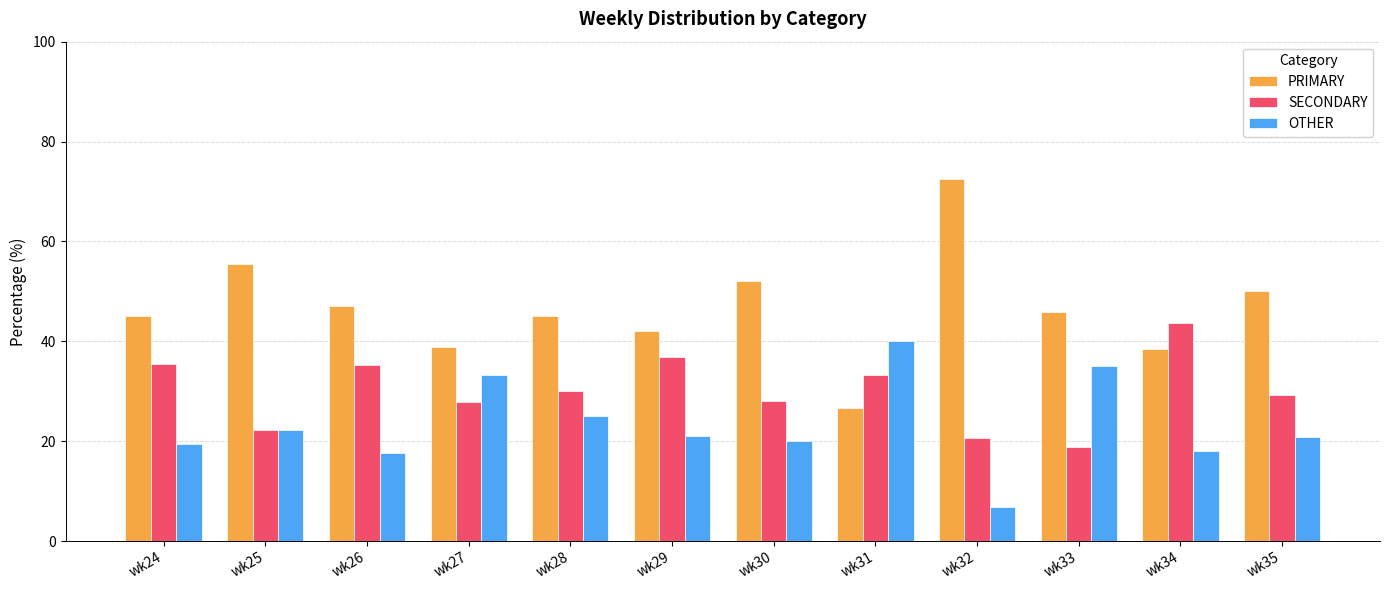

Which series has the largest total across all categories?

PRIMARY